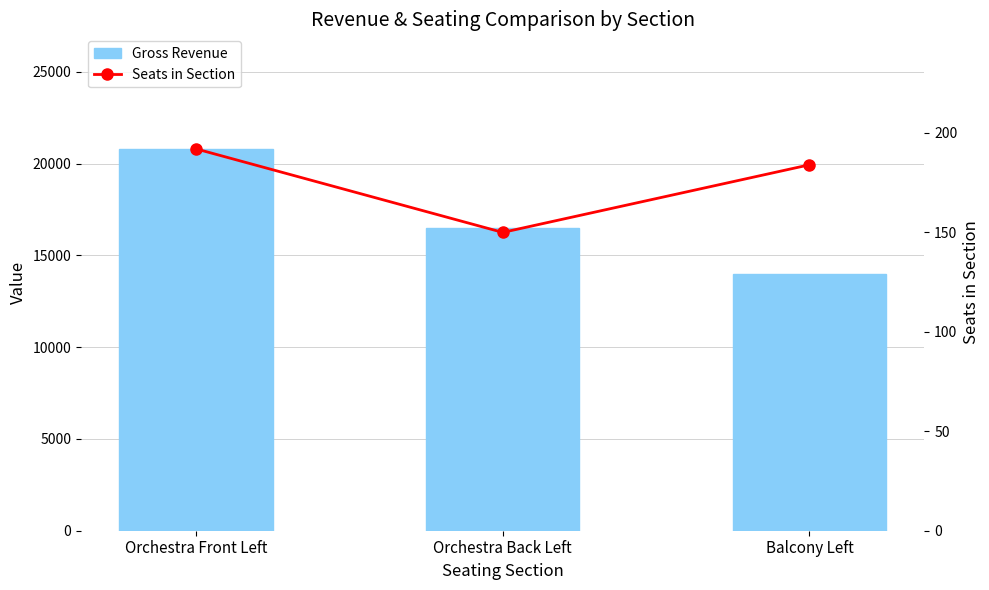

Does the chart contain any negative values?

No